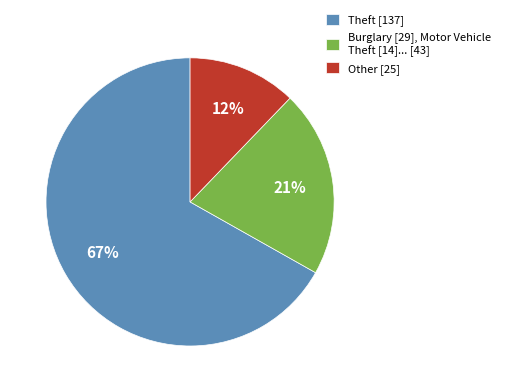

To the nearest percent, what portion does Other [25] represent?

12%